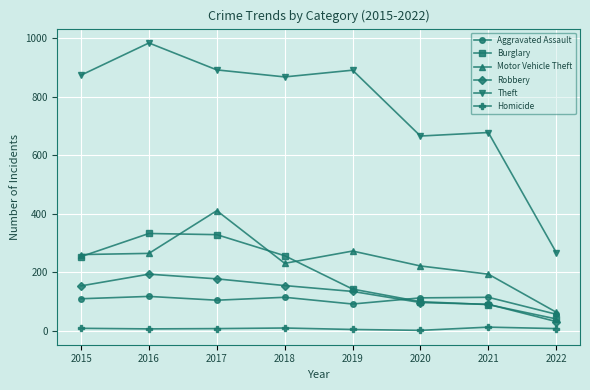

Where is the first local minimum for Theft?

2018